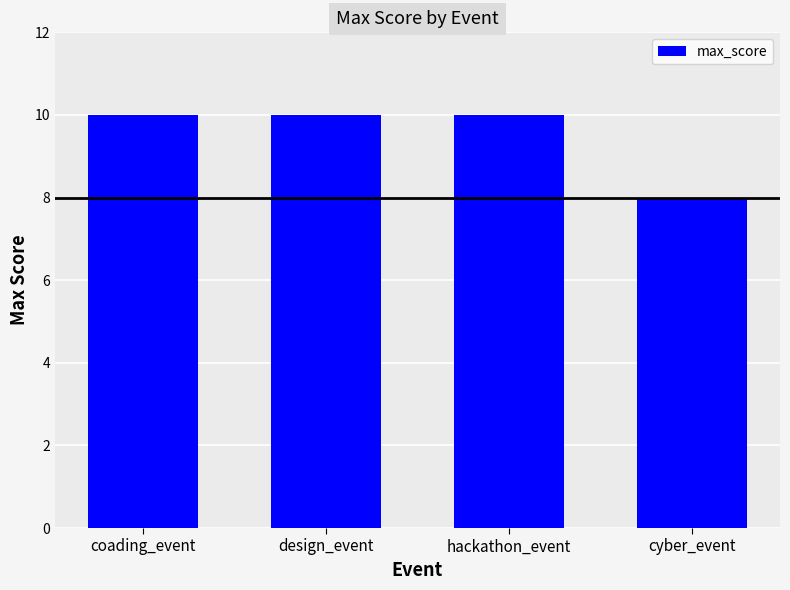

Which label corresponds to the smallest value in the chart?

cyber_event